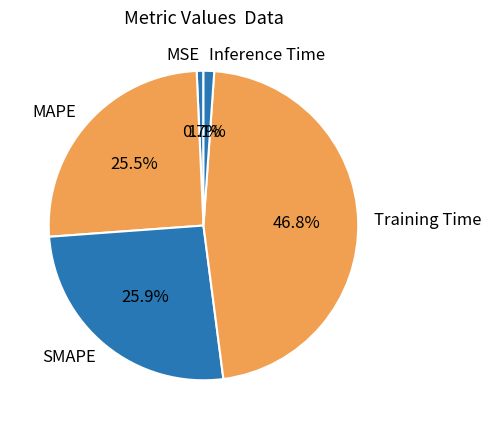

Is it true that Inference Time is 1% of the pie?

True